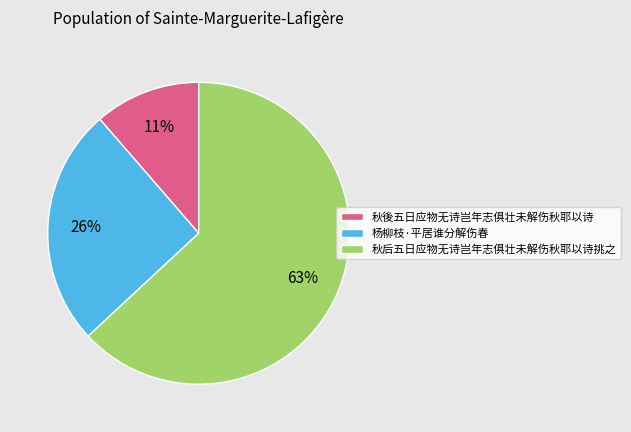

Is the sum of 杨柳枝·平居谁分解伤春 and 秋后五日应物无诗岂年志俱壮未解伤秋耶以诗挑之 greater than half?

Yes